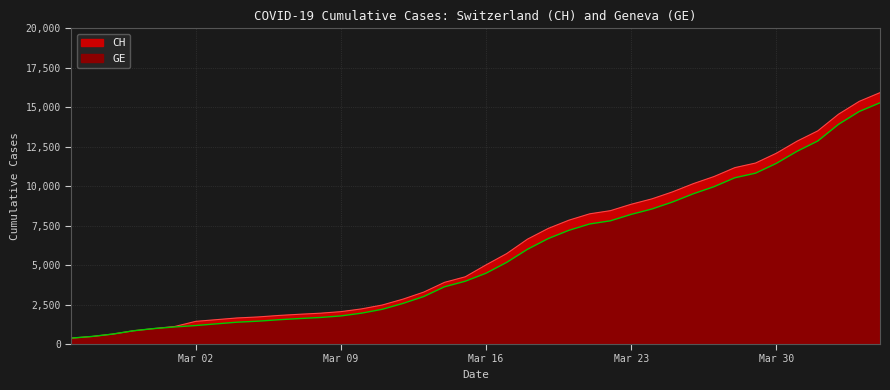

How many categories are shown in the chart?

40